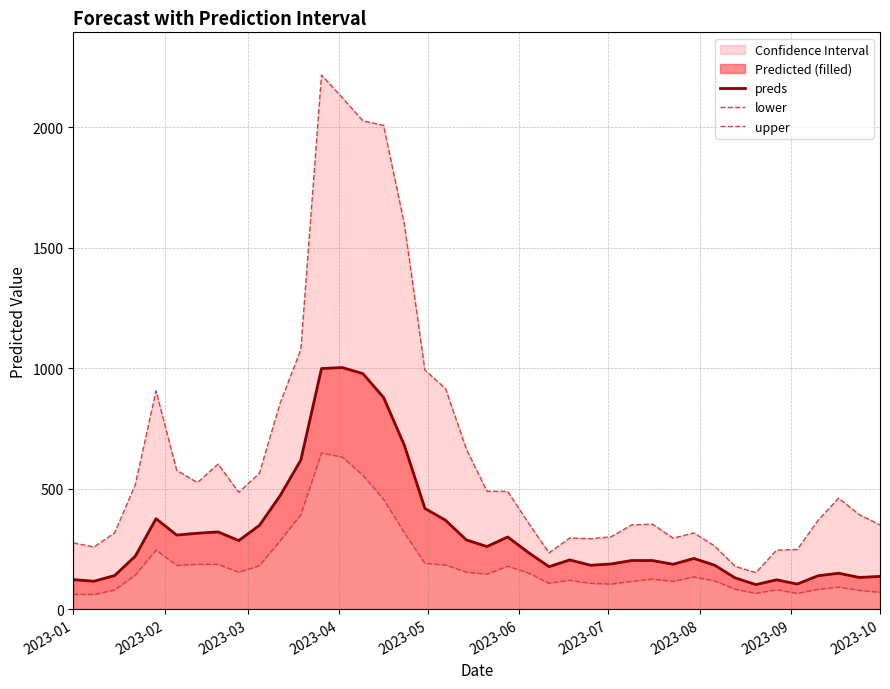

How many values in the upper series are below 460?

20